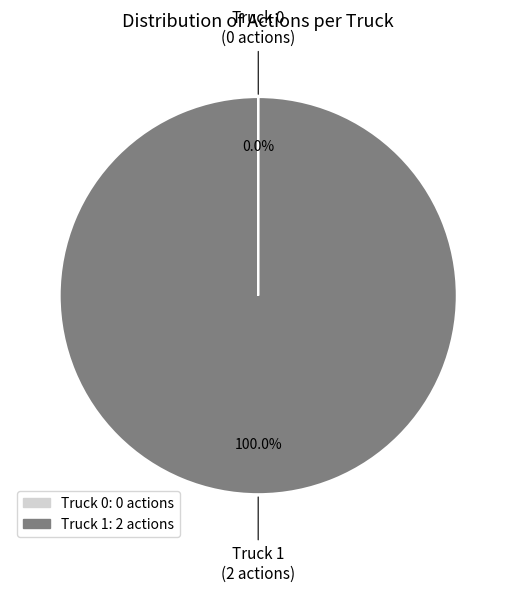

Is it true that Truck 1 is 100% of the pie?

True